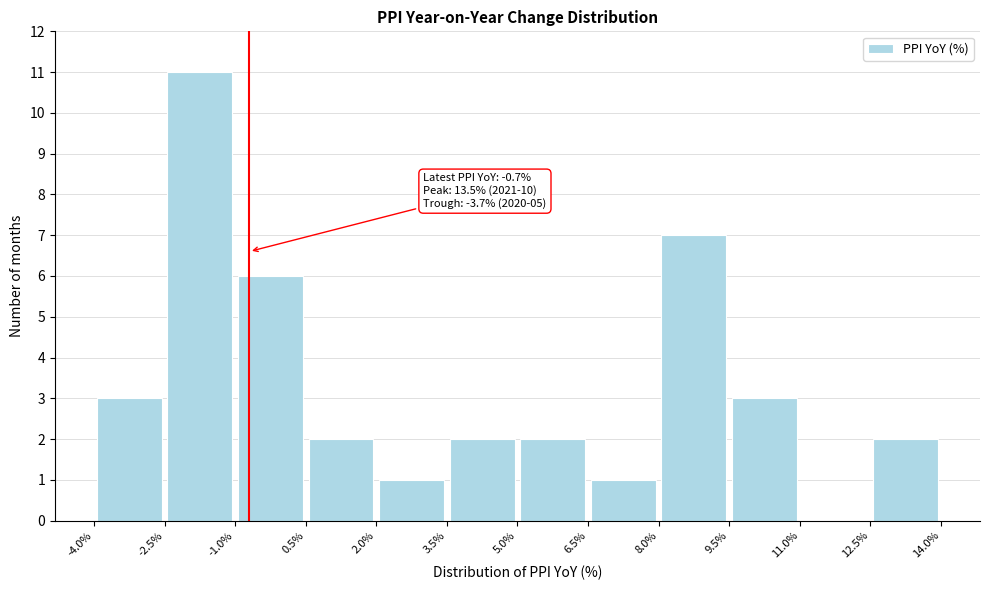

Which range on the x-axis has the tallest bar?

-2.5% to -1.0%